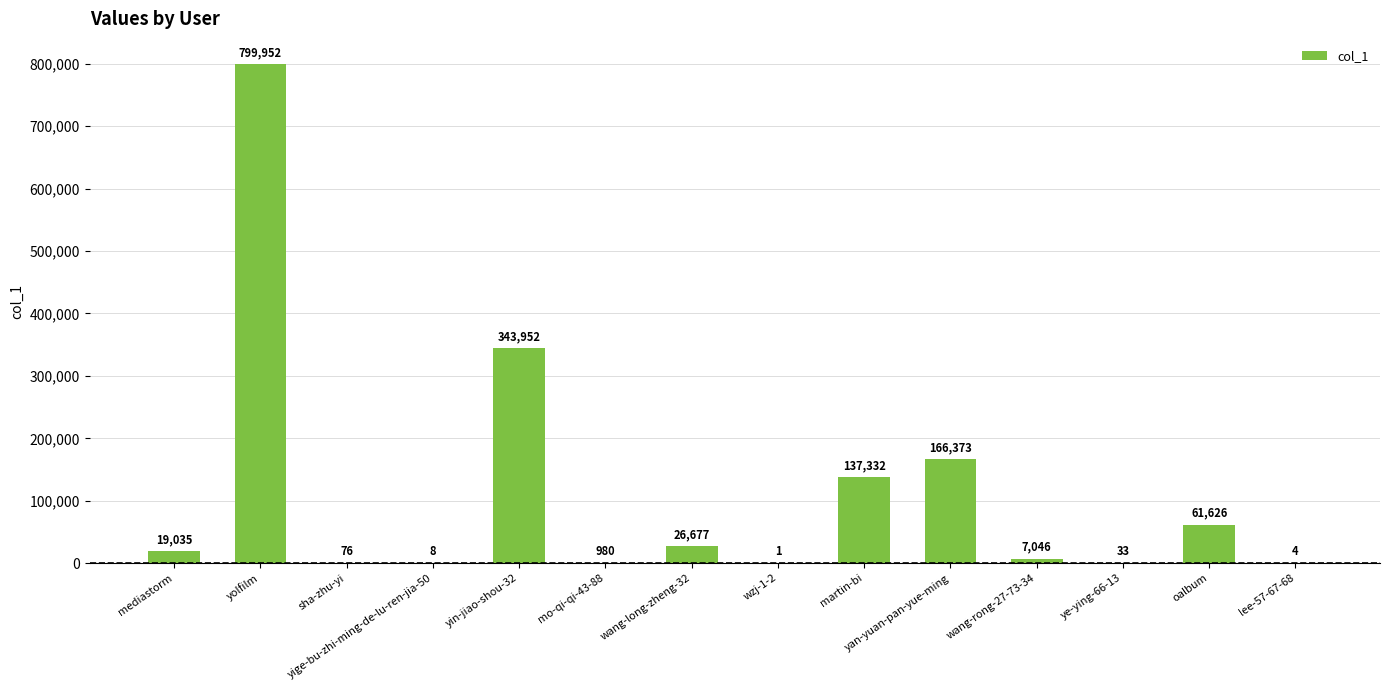

What is the difference between the values at wang-long-zheng-32 and lee-57-67-68?

26673